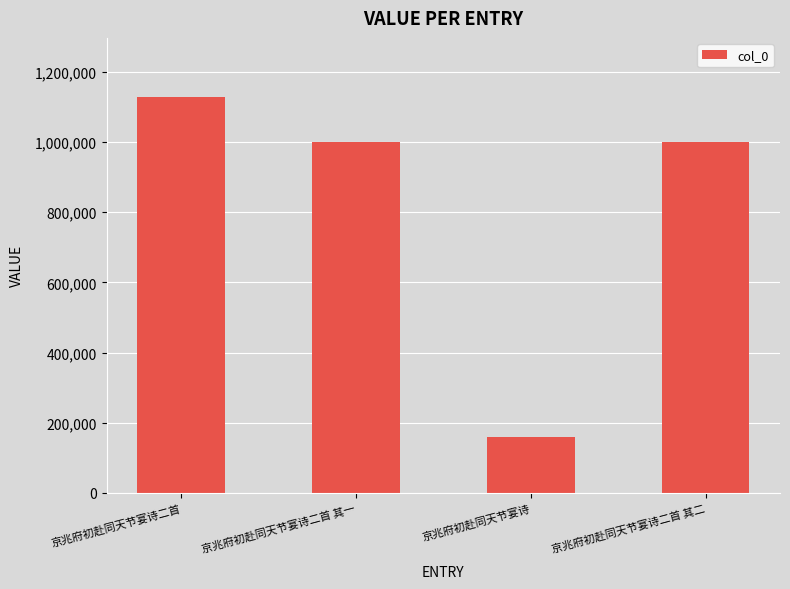

Count the number of categories in the chart.

4